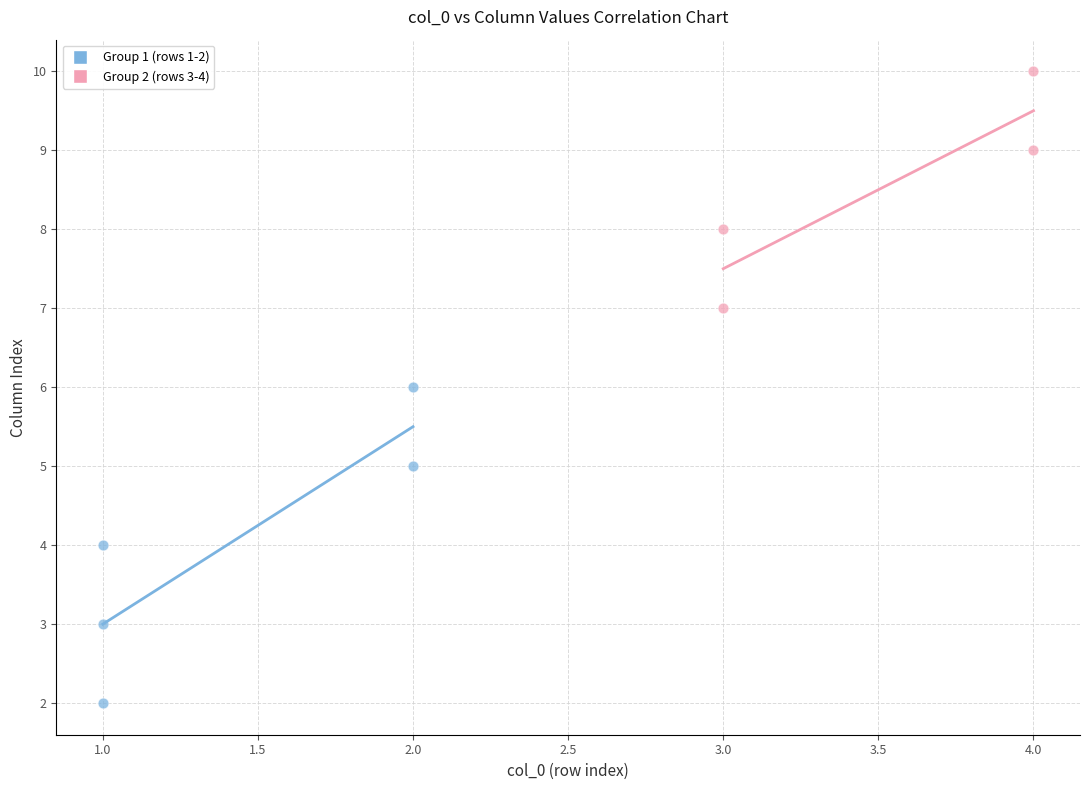

Which series reaches the maximum Y coordinate?

Group 2 (rows 3-4)